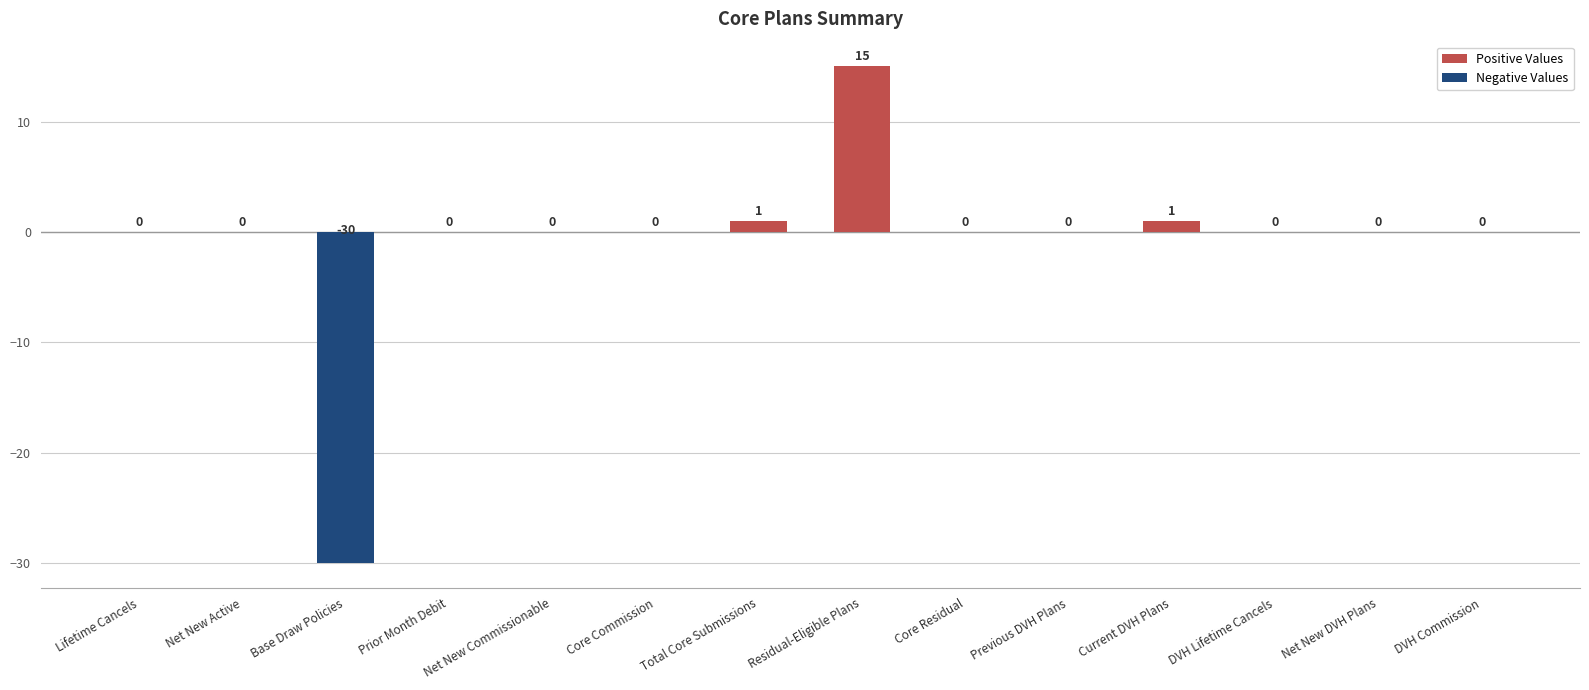

Are the bars horizontal?

No